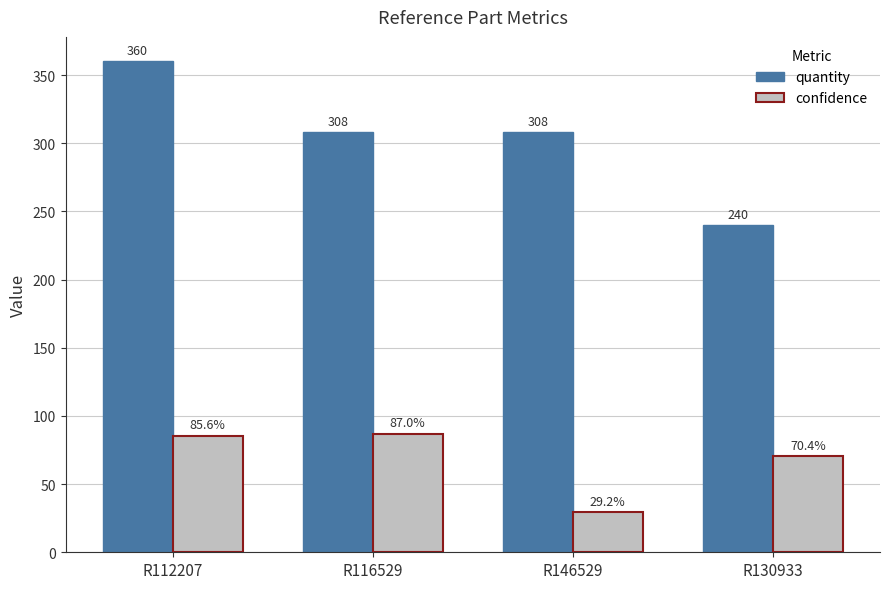

Is it true that quantity equals 408.4 at R146529?

False